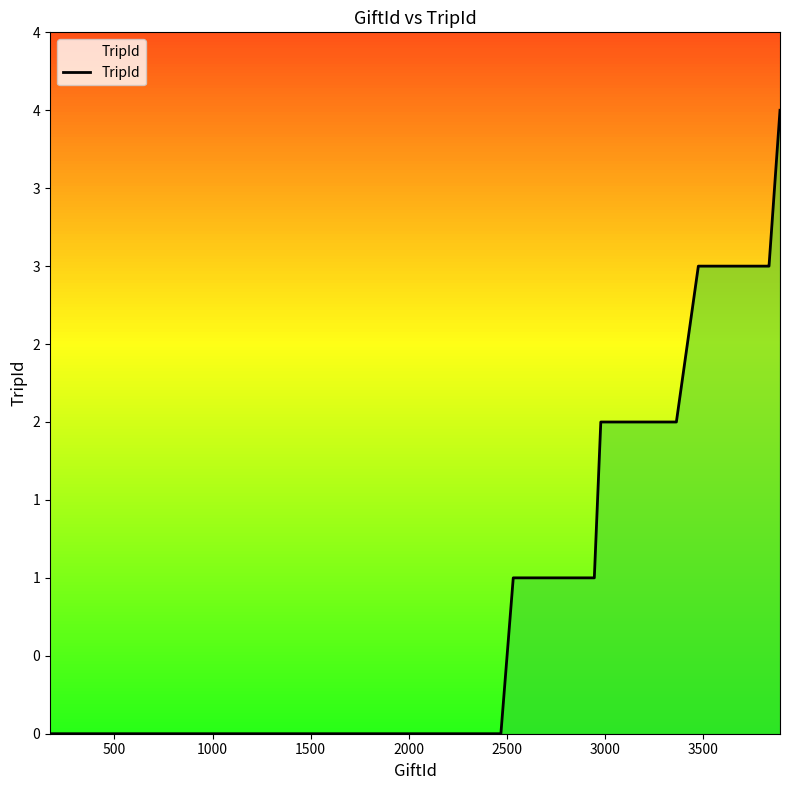

How many data points does each series have?

40